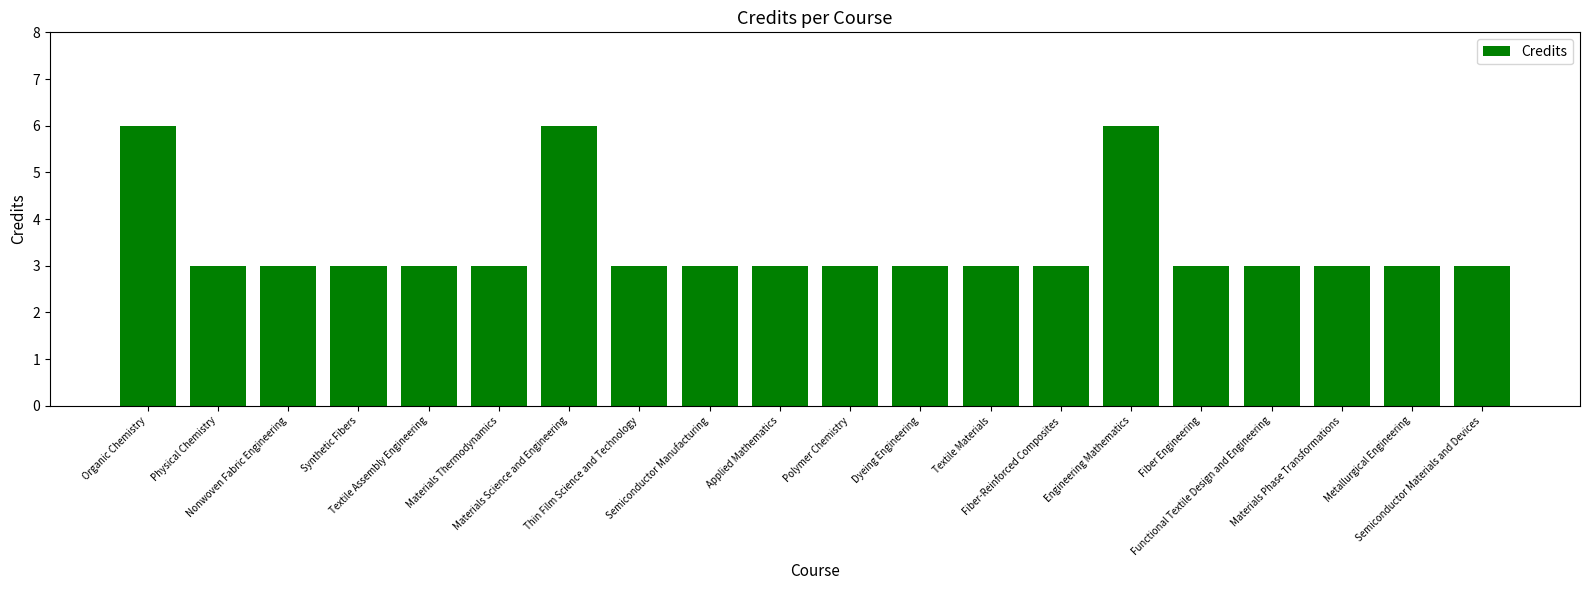

Reading right to left, what are all the values shown in this chart?

Semiconductor Materials and Devices=3	Metallurgical Engineering=3	Materials Phase Transformations=3	Functional Textile Design and Engineering=3	Fiber Engineering=3	Engineering Mathematics=6	Fiber-Reinforced Composites=3	Textile Materials=3	Dyeing Engineering=3	Polymer Chemistry=3	Applied Mathematics=3	Semiconductor Manufacturing=3	Thin Film Science and Technology=3	Materials Science and Engineering=6	Materials Thermodynamics=3	Textile Assembly Engineering=3	Synthetic Fibers=3	Nonwoven Fabric Engineering=3	Physical Chemistry=3	Organic Chemistry=6